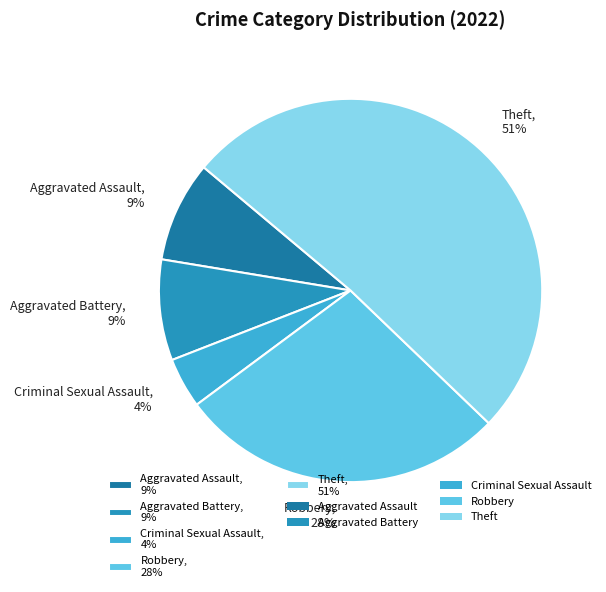

Is there a majority slice in this chart?

Yes